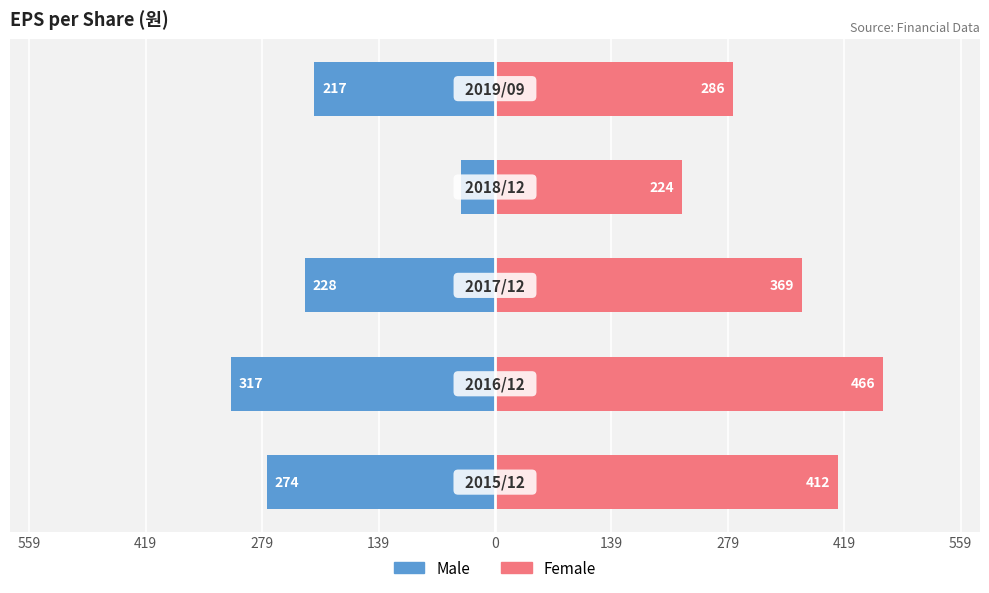

Reading left to right, extract all data points from this chart.

Male: -274	-317	-228	-41	-217
Female: 412	466	369	224	286